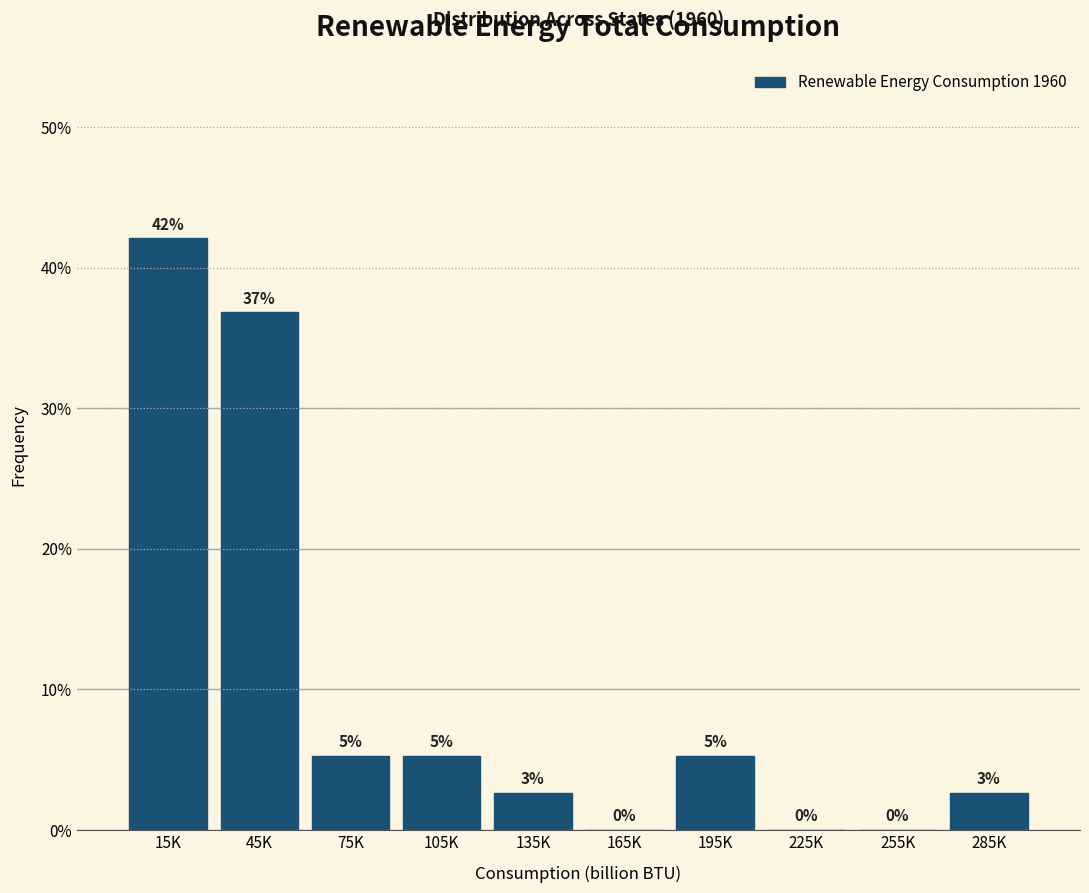

Where does the data first go above 5?

15K